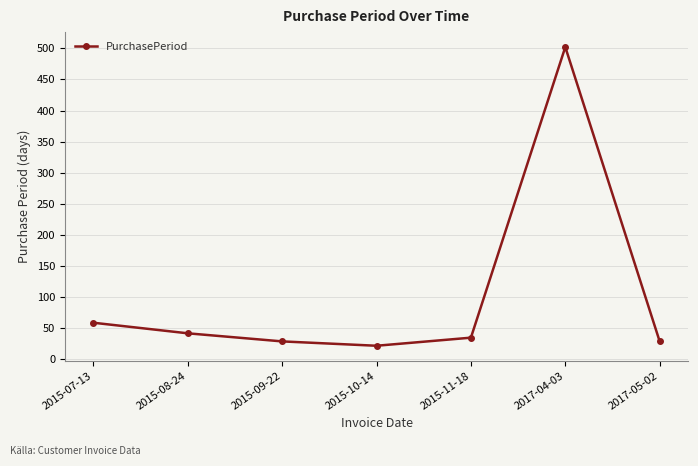

How many categories are shown in the chart?

7